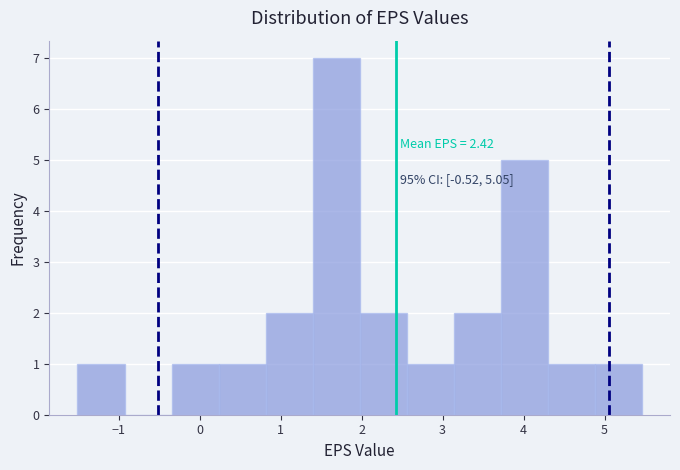

Which range on the x-axis has the tallest bar?

1.4 to 2.0